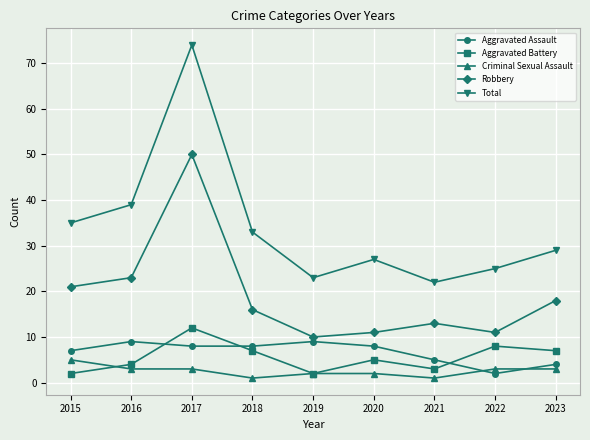

Is the value of Criminal Sexual Assault at 2015 greater than the value of Aggravated Battery at 2019?

Yes